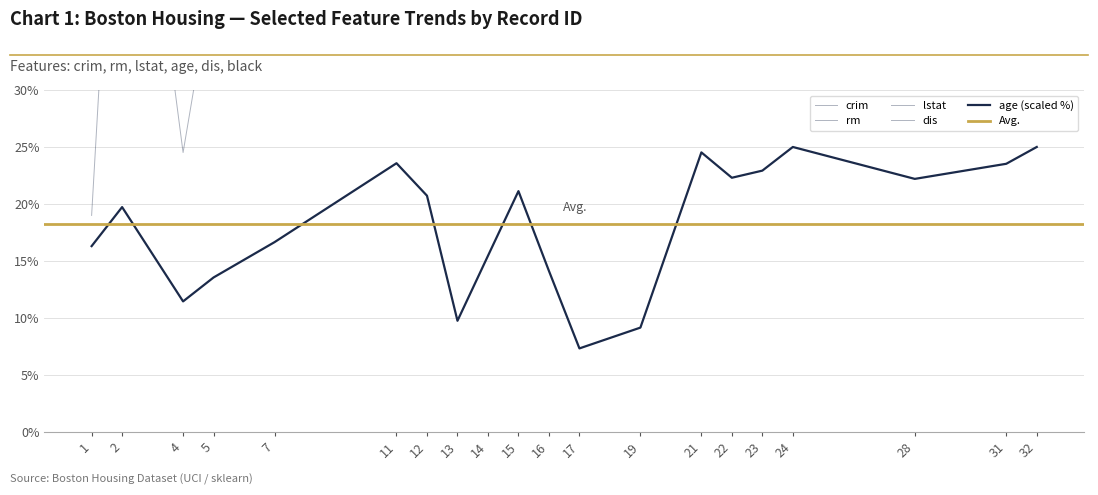

True or false: rm and lstat intersect in this chart.

False